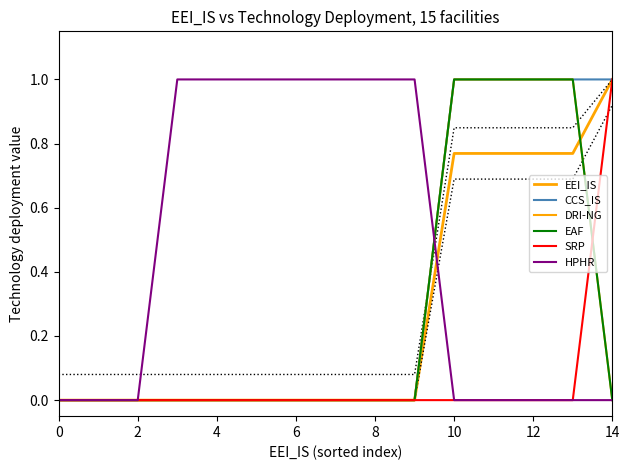

Which series changed the most between 4 and 9?

HPHR